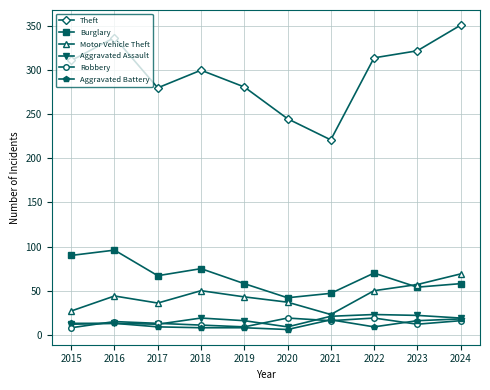

Does the chart display data point markers on the line(s)?

Yes